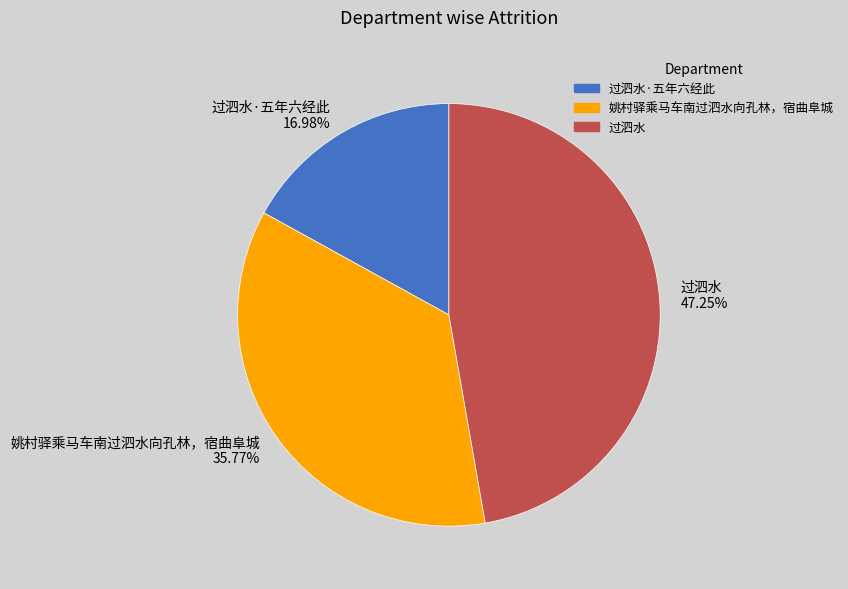

Which slice is the smallest?

过泗水·五年六经此